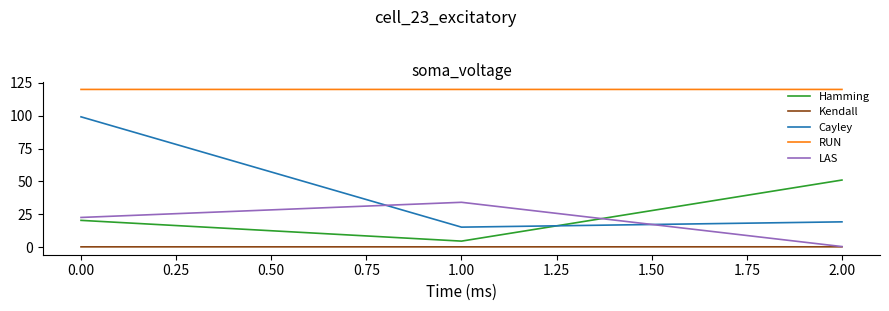

True or false: Kendall has a value of 0.3 at 0.00.

True